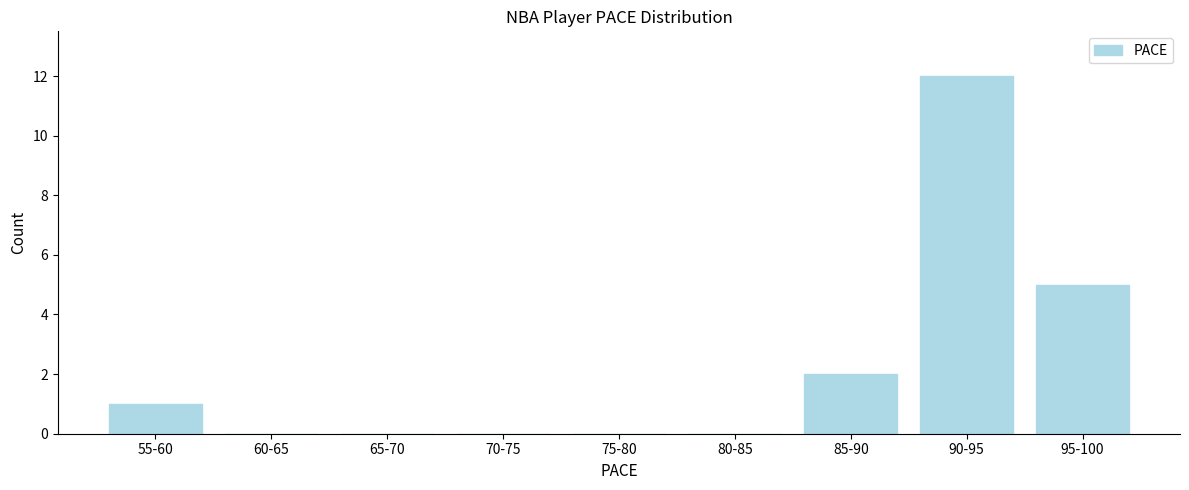

Reading left to right, transcribe all the data shown in this chart.

55-60=1	60-65=0	65-70=0	70-75=0	75-80=0	80-85=0	85-90=2	90-95=12	95-100=5